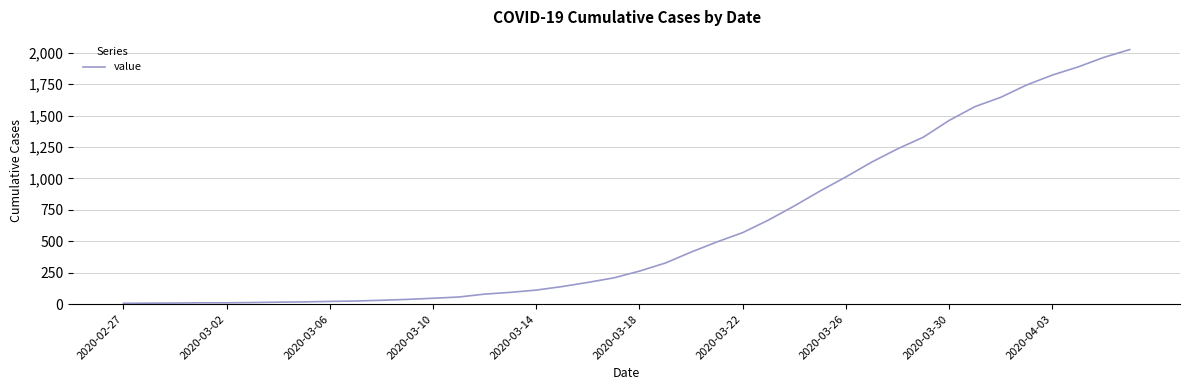

What is the maximum value shown in the chart?

2025